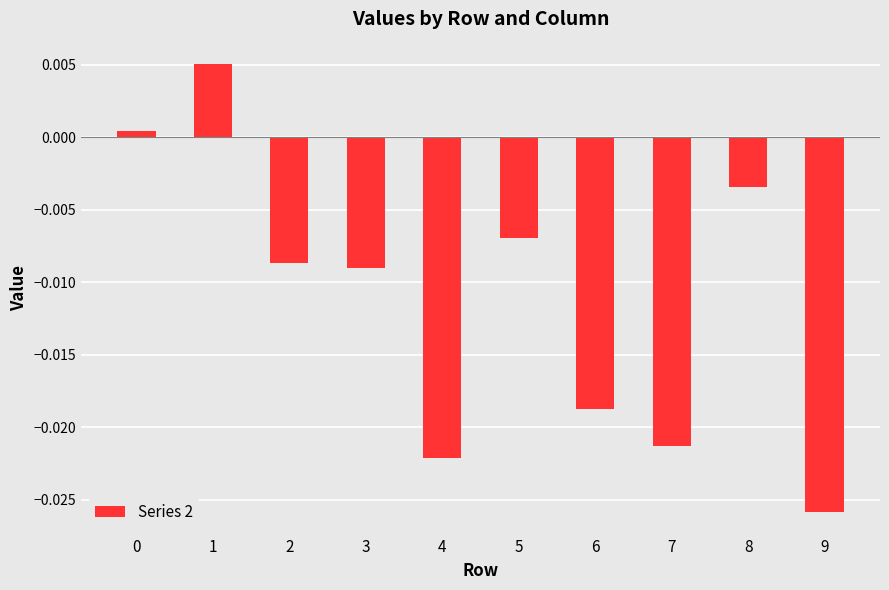

Between 3 and 5, which is larger?

5